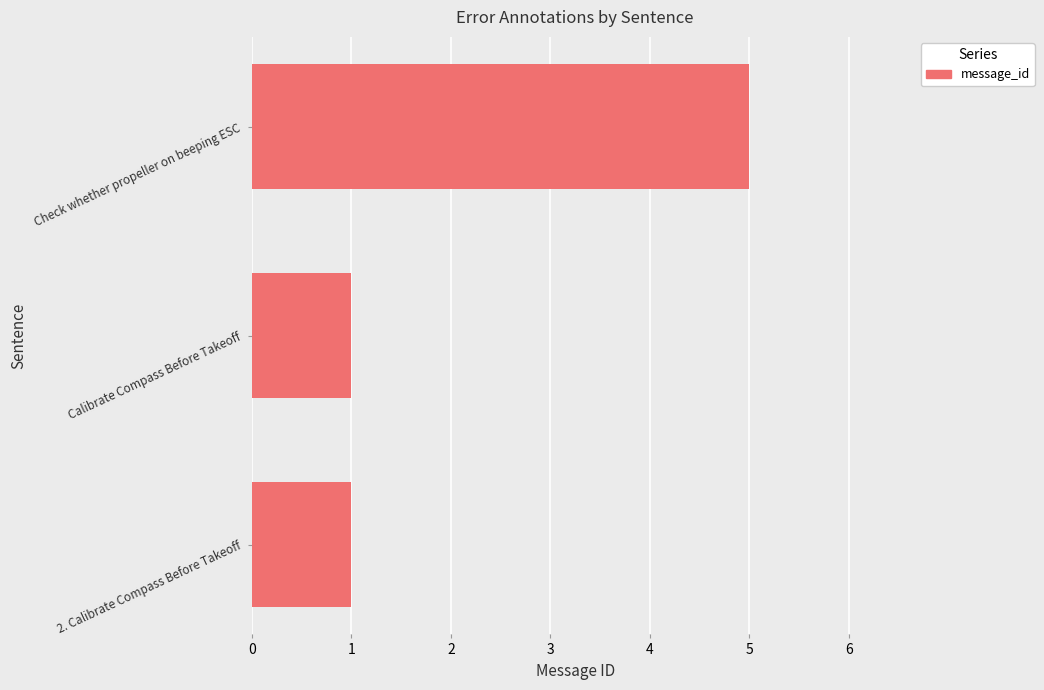

Which has a higher value, Check whether propeller on beeping ESC or 2. Calibrate Compass Before Takeoff?

Check whether propeller on beeping ESC